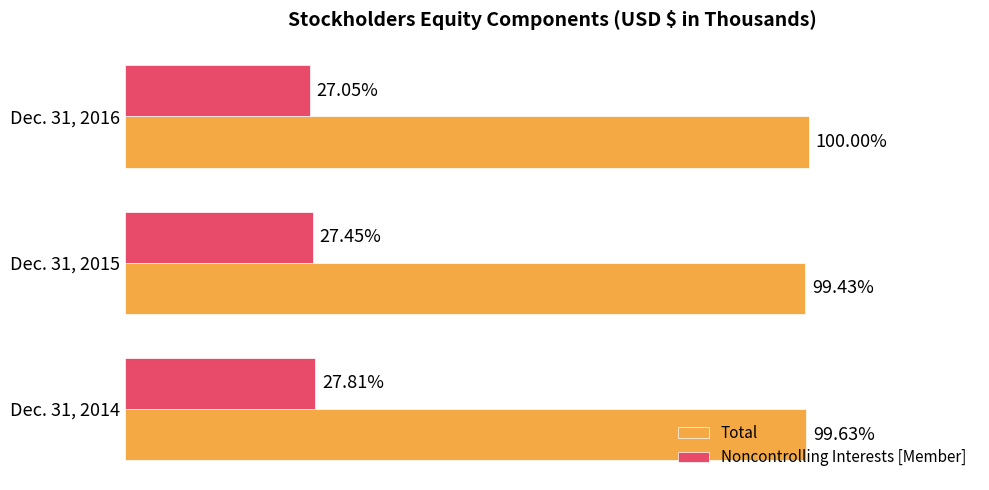

Which series has the largest total across all categories?

Total